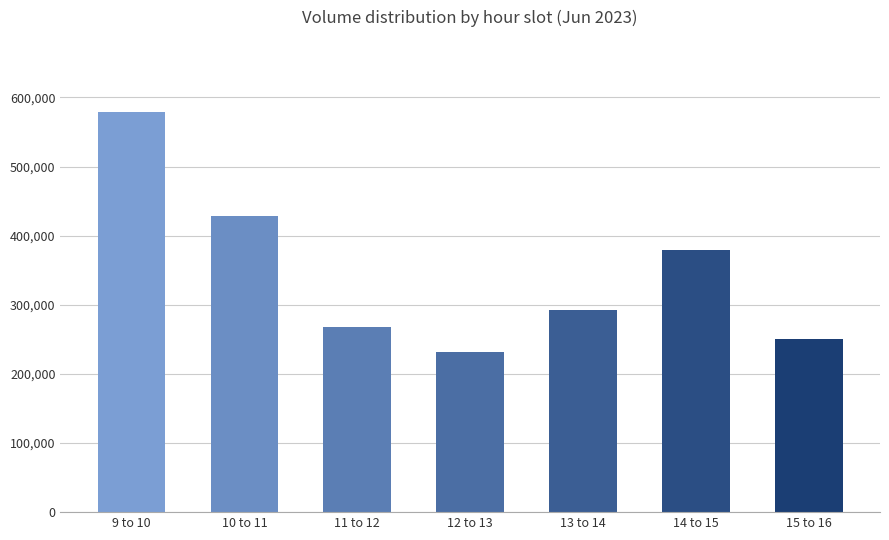

What value does the data have at 10 to 11, to the nearest 50?

428050